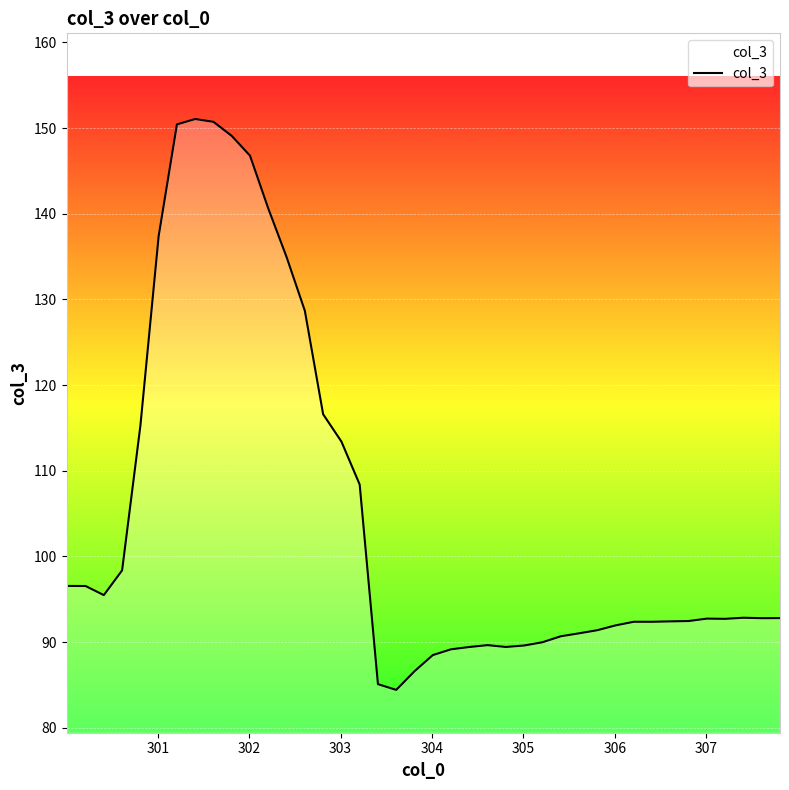

What is the maximum value shown in the chart?

151.1